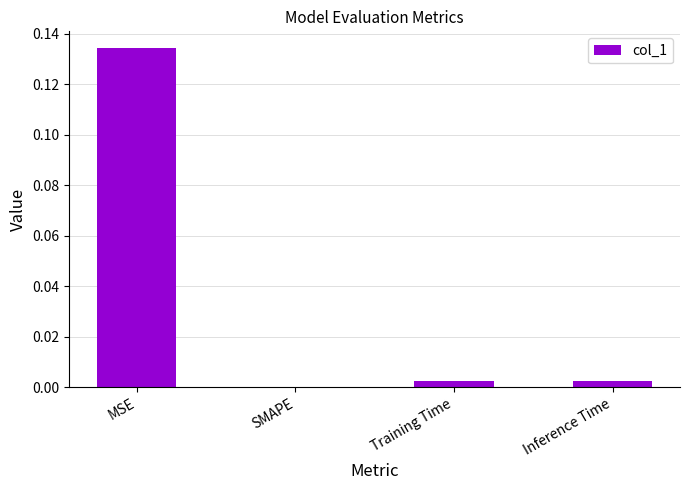

The chart shows a value of 0.0 at Training Time. True or false?

True